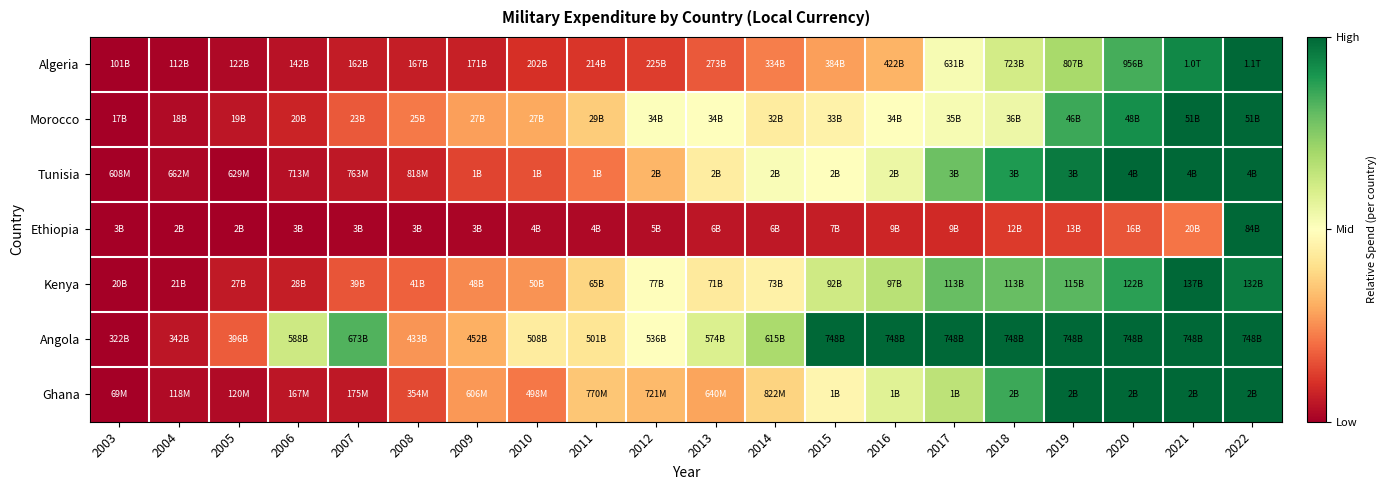

Which label corresponds to the smallest value in the chart?

2003